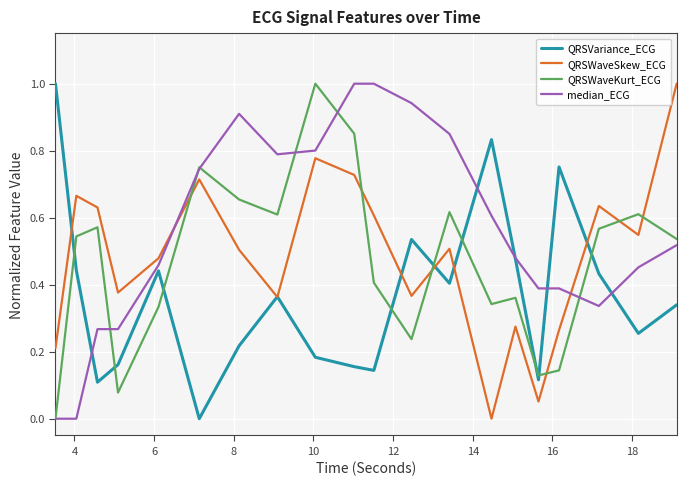

Count the number of categories in the chart.

20